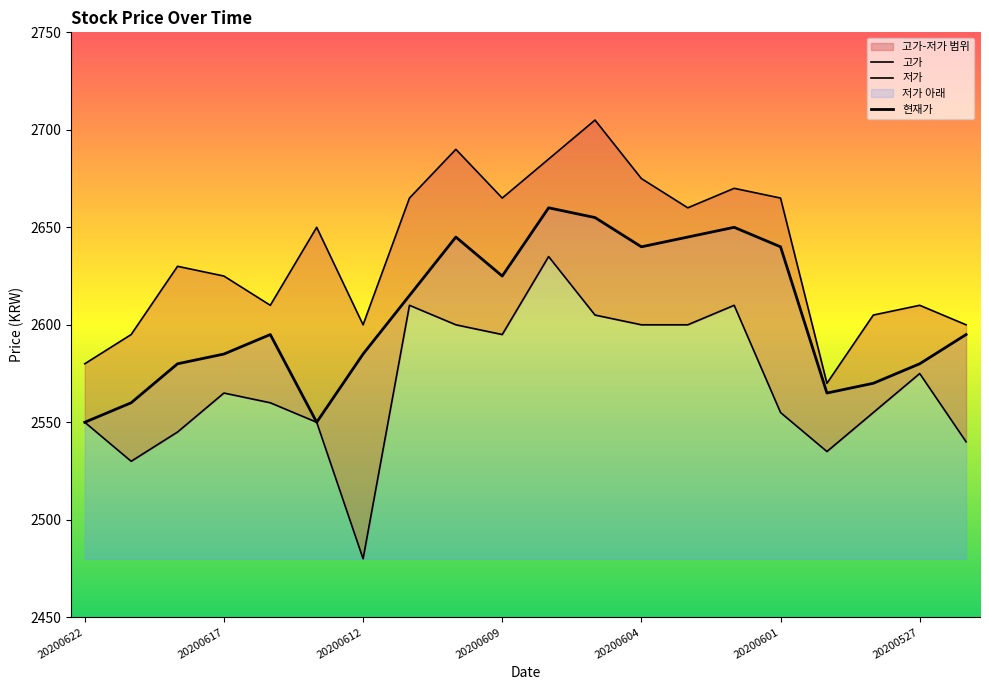

What is the sum of all 고가 values?

52755